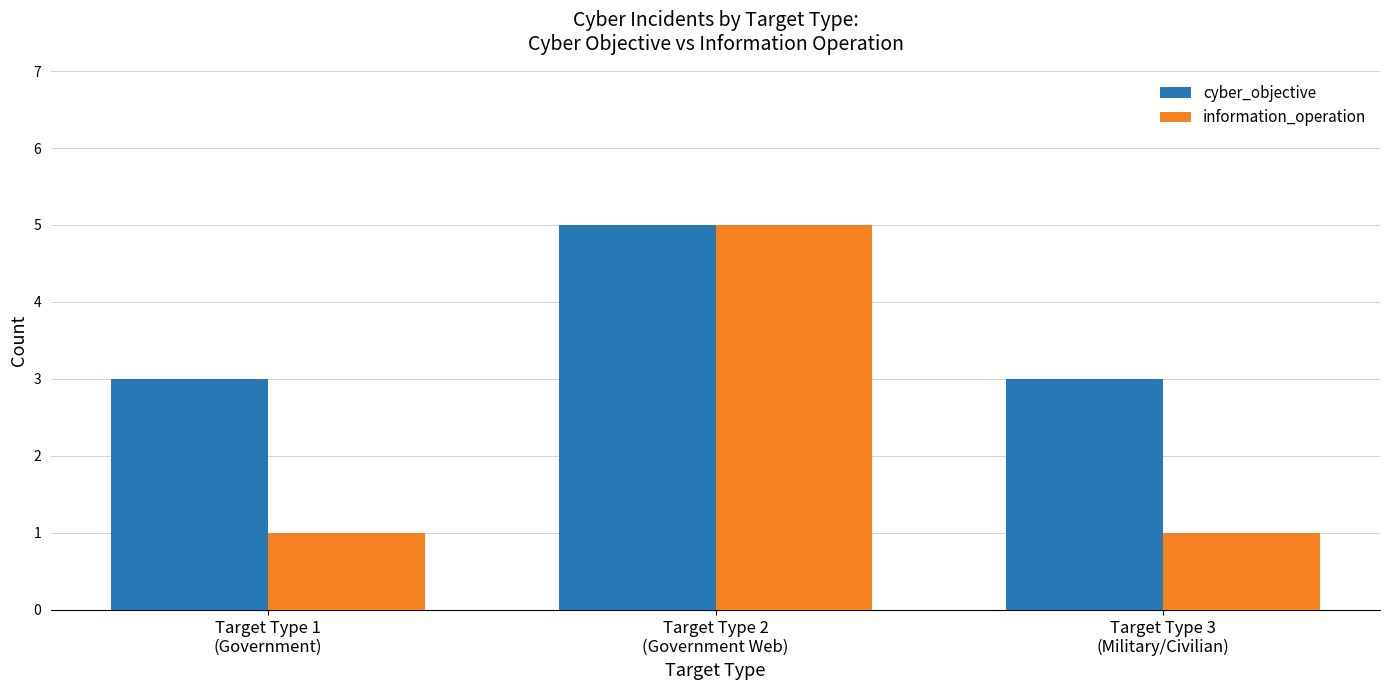

What value does the cyber_objective series have at Target Type 2
(Government Web)?

5